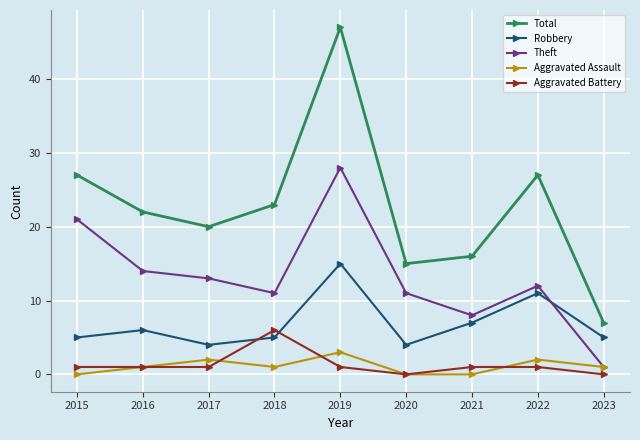

Reading left to right, list all the values displayed in this chart.

Total: 2015=27	2016=22	2017=20	2018=23	2019=47	2020=15	2021=16	2022=27	2023=7
Robbery: 2015=5	2016=6	2017=4	2018=5	2019=15	2020=4	2021=7	2022=11	2023=5
Theft: 2015=21	2016=14	2017=13	2018=11	2019=28	2020=11	2021=8	2022=12	2023=1
Aggravated Assault: 2015=0	2016=1	2017=2	2018=1	2019=3	2020=0	2021=0	2022=2	2023=1
Aggravated Battery: 2015=1	2016=1	2017=1	2018=6	2019=1	2020=0	2021=1	2022=1	2023=0